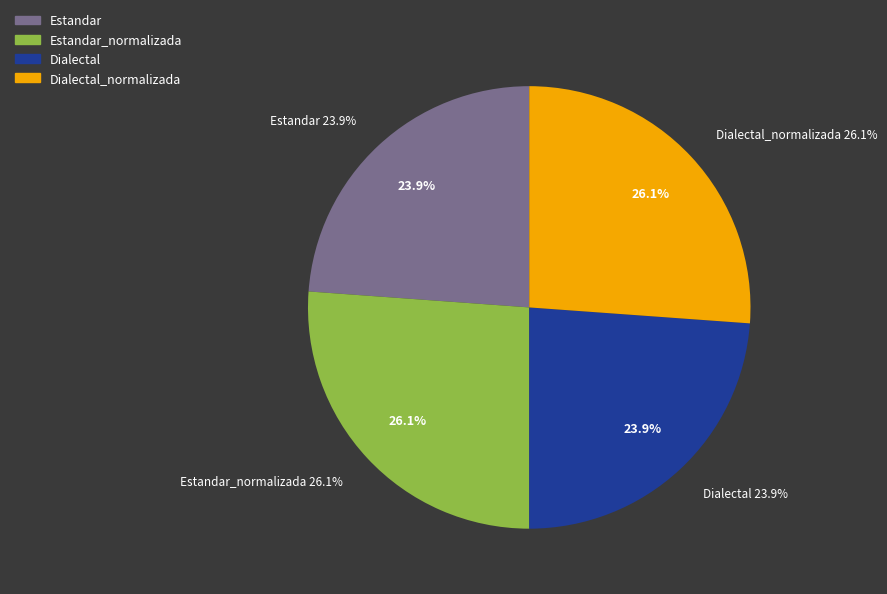

Rank the categories by value from lowest to highest.

Estandar, Dialectal, Estandar_normalizada, Dialectal_normalizada